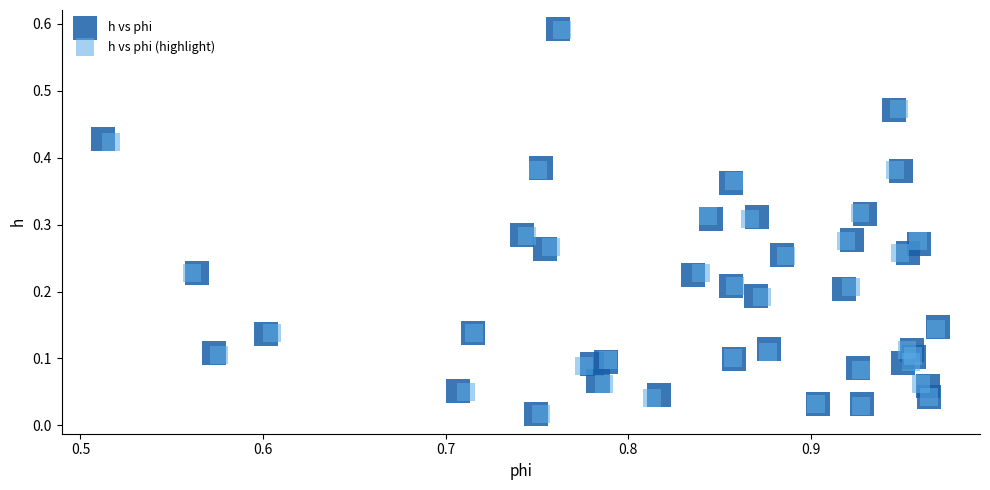

Which series has the widest spread of Y values?

h vs phi